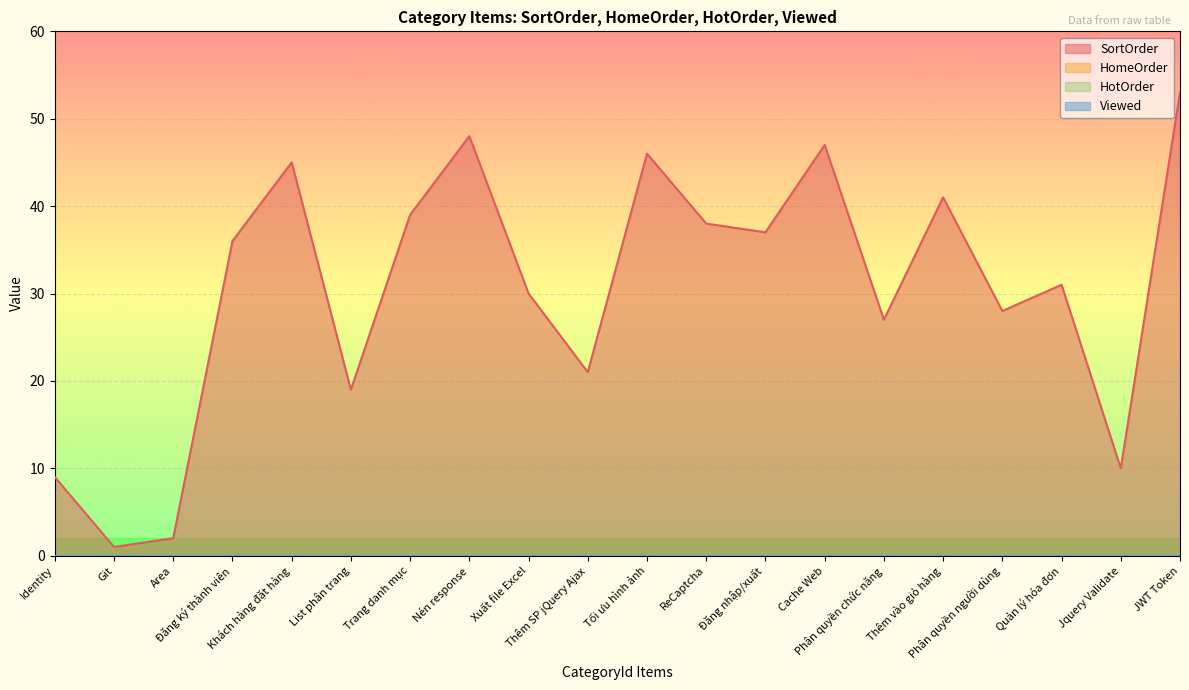

Which has a higher value, Cache Web or Git?

Cache Web